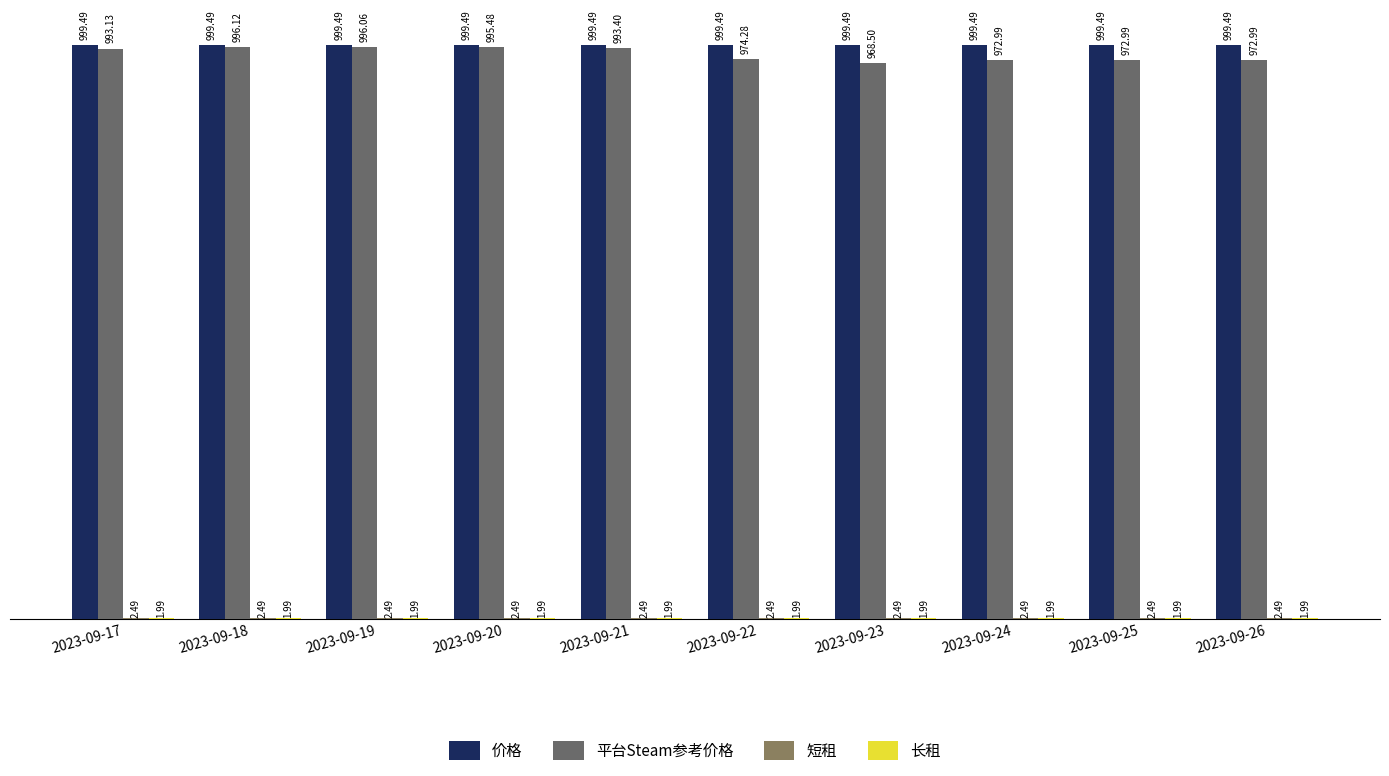

Are the bars horizontal?

No